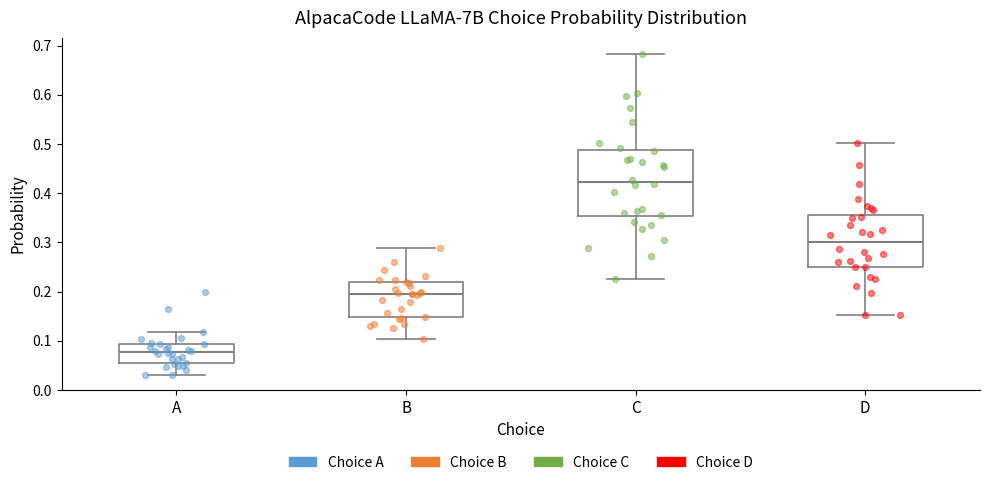

Which box is the tallest, from its lower edge to its upper edge?

C